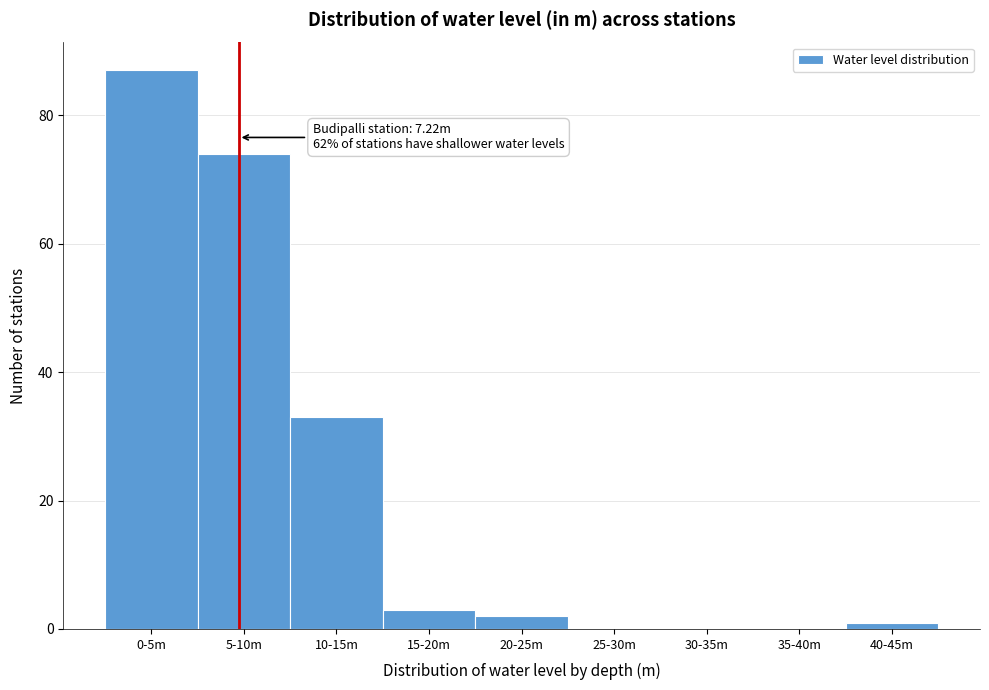

Reading left to right, transcribe all the data shown in this chart.

0-5m=87	5-10m=74	10-15m=33	15-20m=3	20-25m=2	25-30m=0	30-35m=0	35-40m=0	40-45m=1